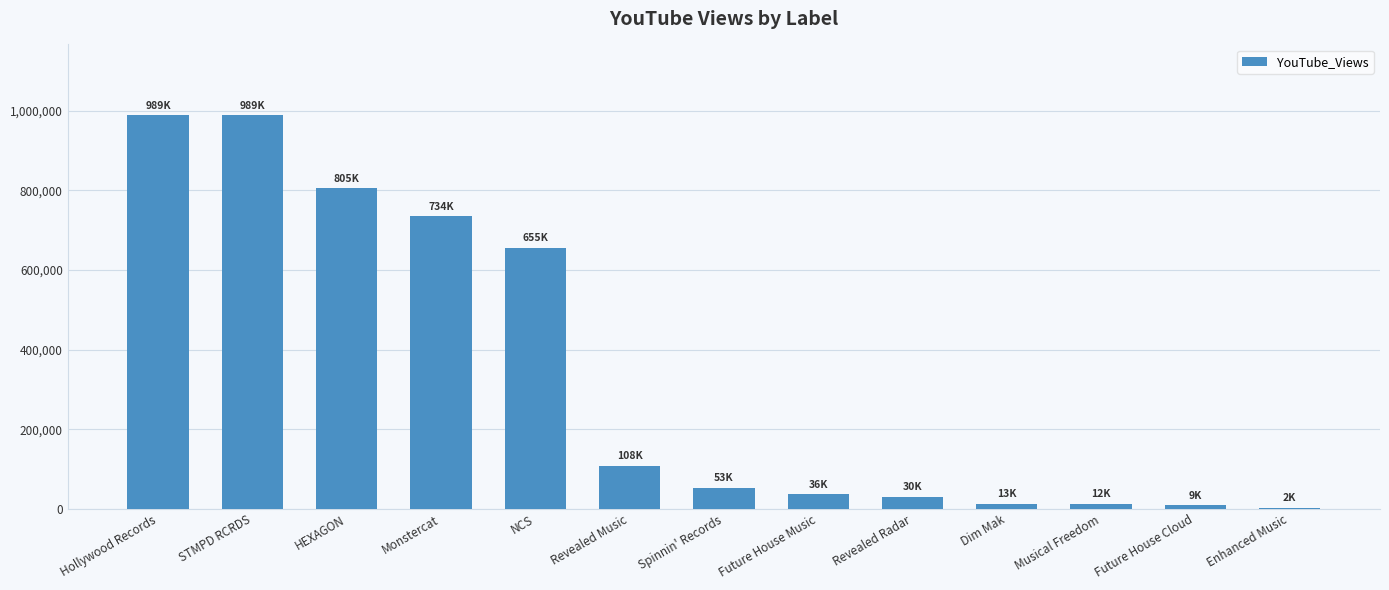

Is it true that the value at Revealed Music is 60114?

False